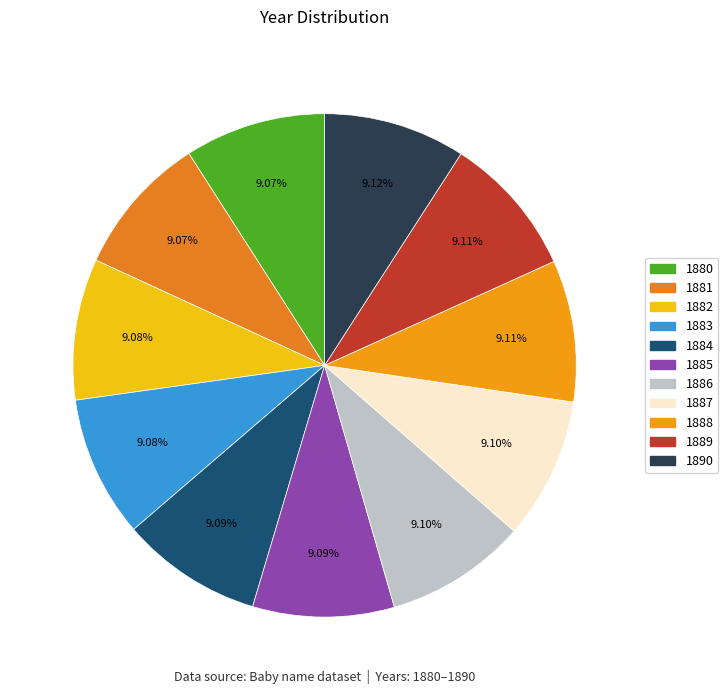

How many slices are in this pie chart?

11